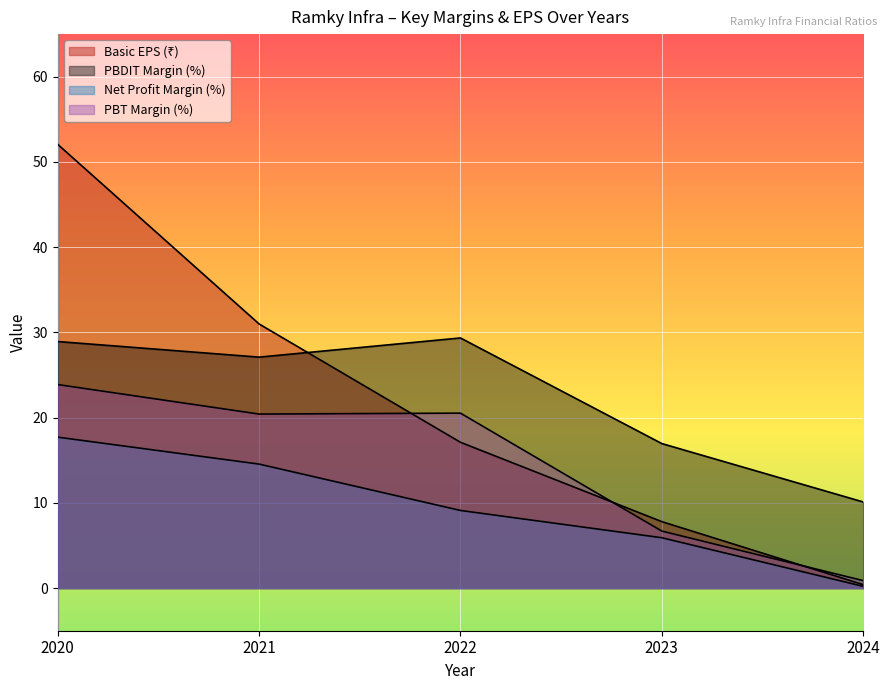

Which series has the largest total across all categories?

PBDIT Margin (%)